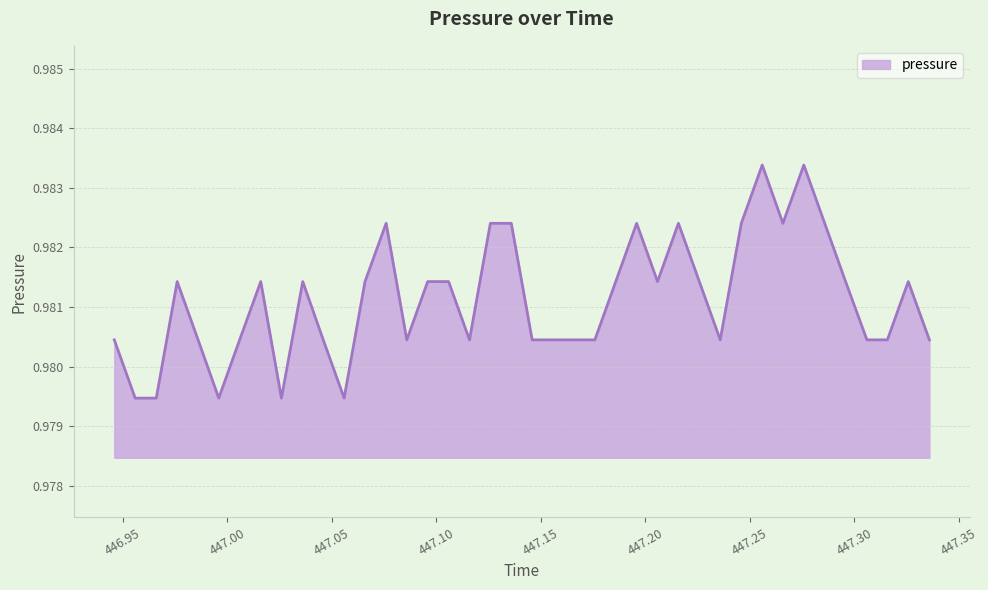

How many values are between 0 and 1?

40